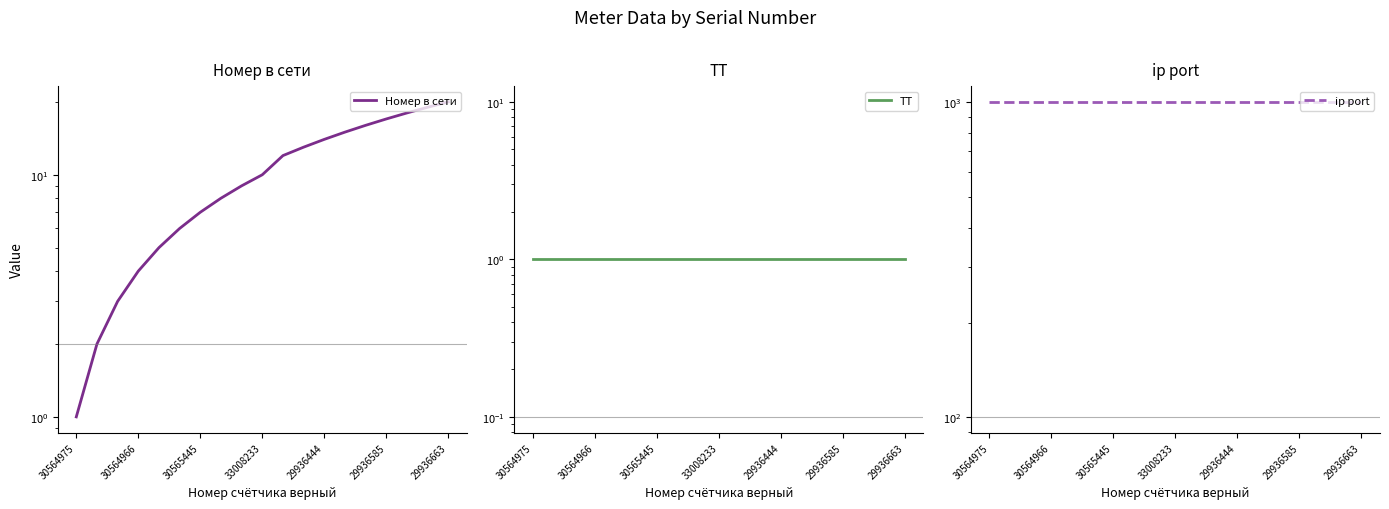

Is the value of ТТ at 29936585 greater than the value of ip port at 7?

No